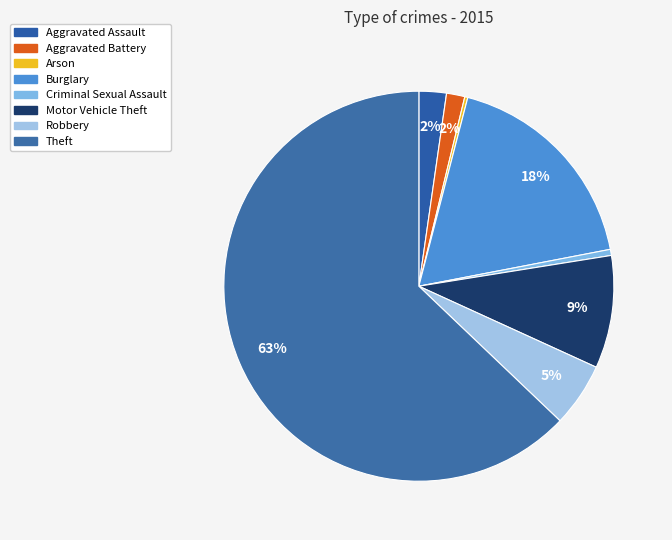

Between Robbery and Arson, which is larger?

Robbery